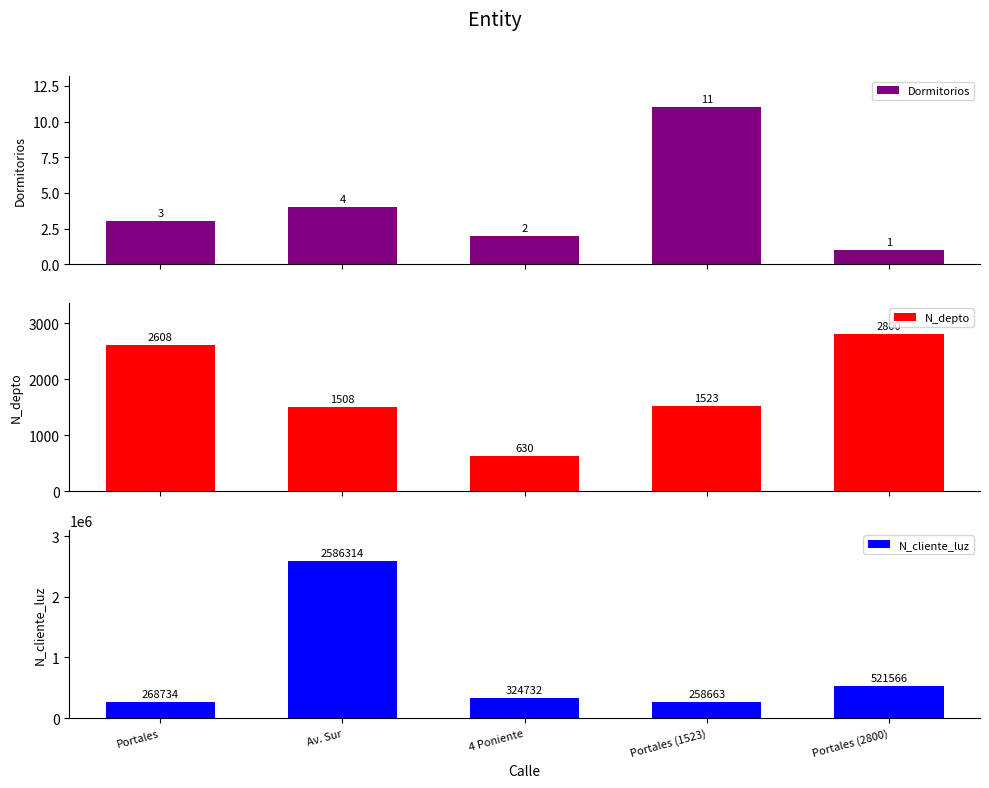

At which label does N_depto reach its peak?

Portales (2800)